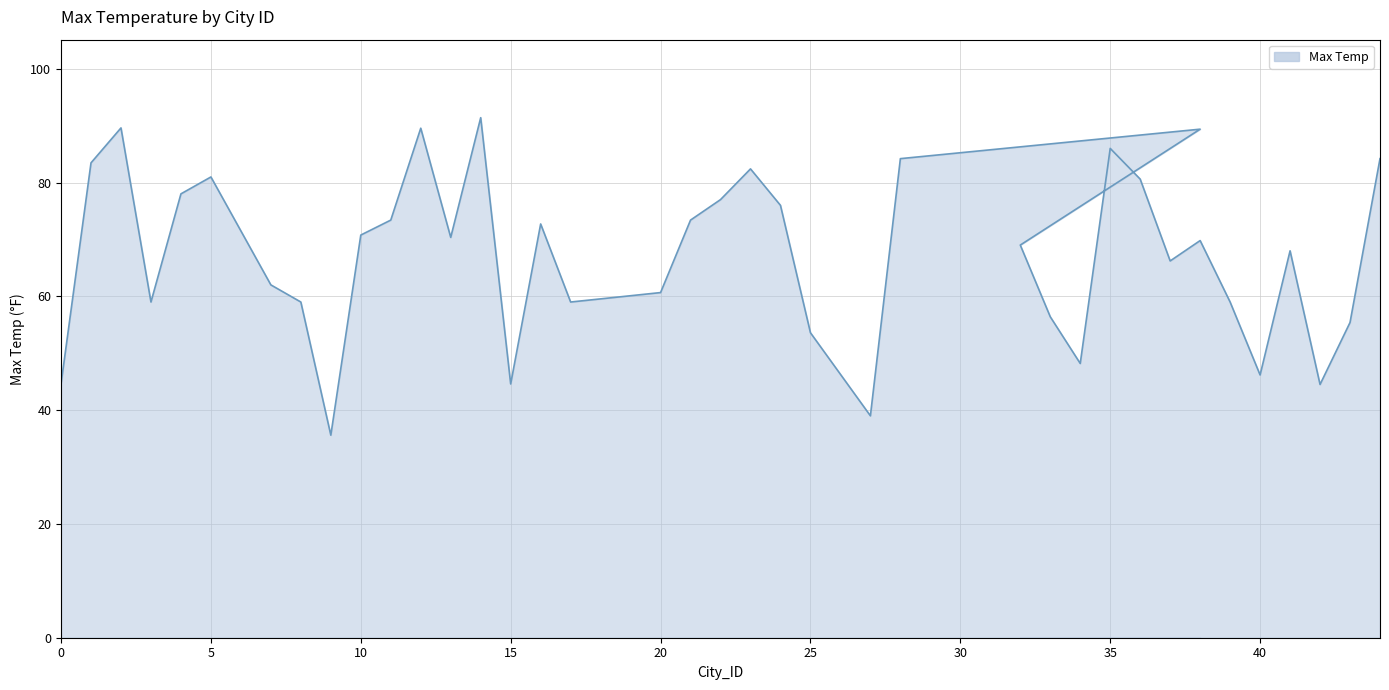

How many points are lower than both their immediate neighbors (excluding endpoints)?

10